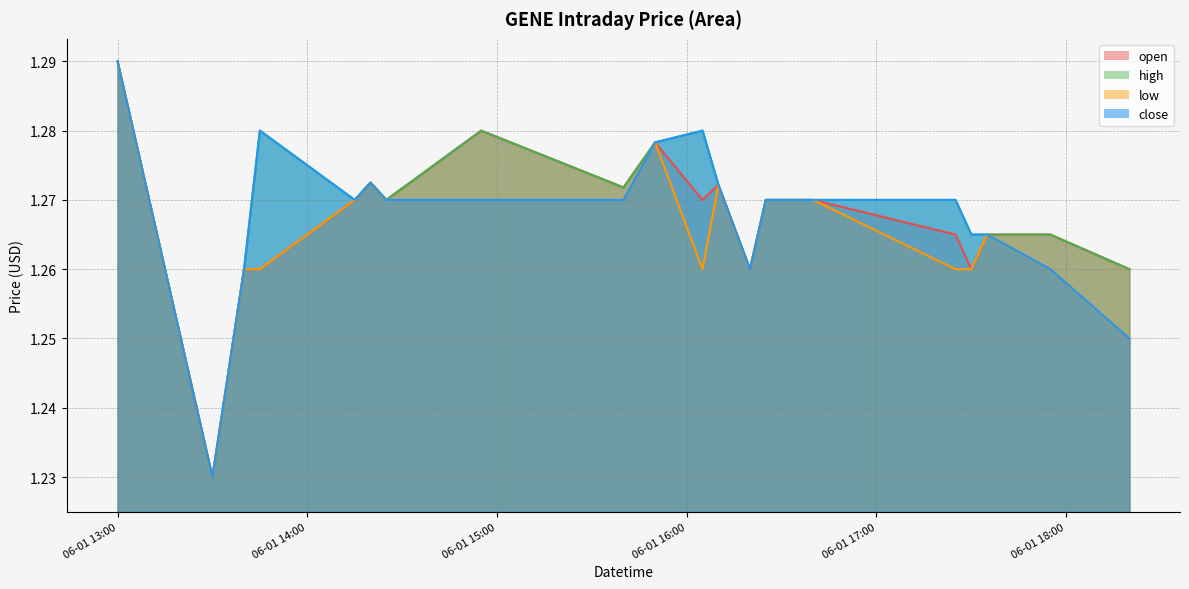

At how many categories does at least one series exceed 1?

20